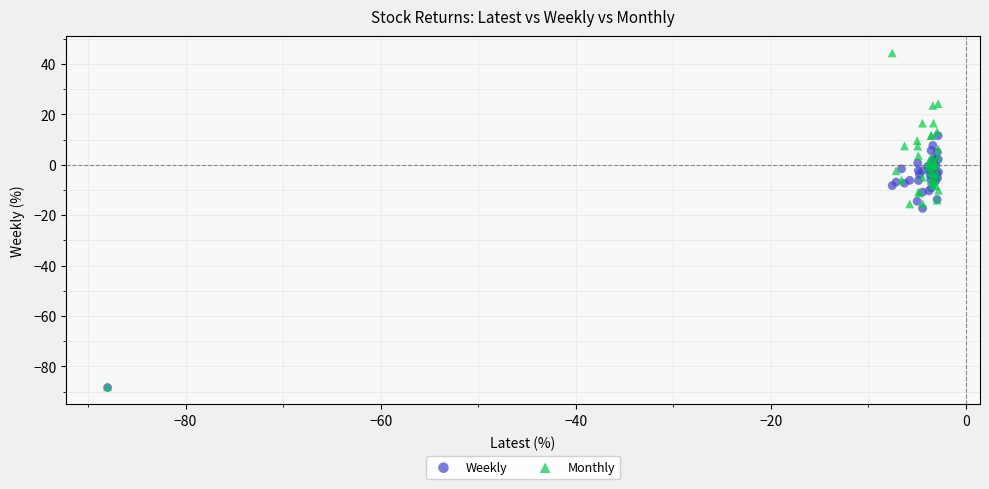

In the Monthly series, what Y value is closest to -21?

-15.5